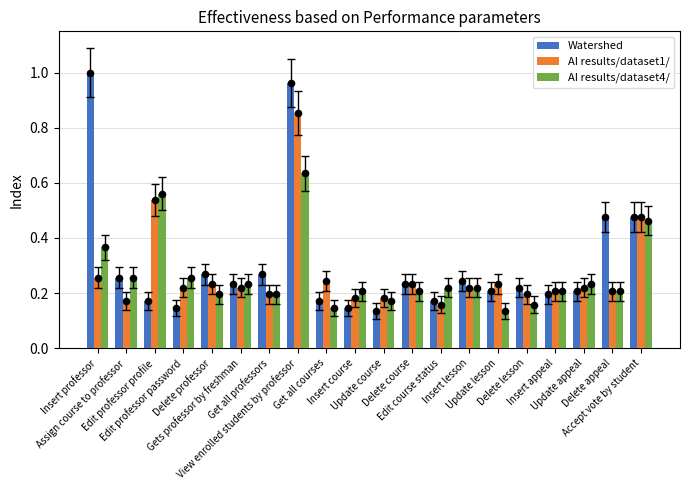

Which series contains the highest Y value?

Watershed